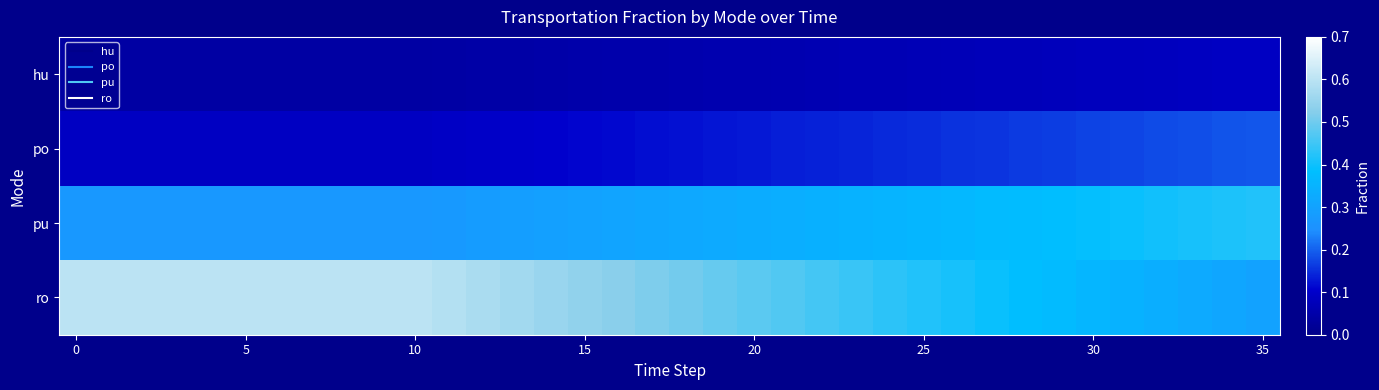

Which series has the largest range (max minus min)?

ro